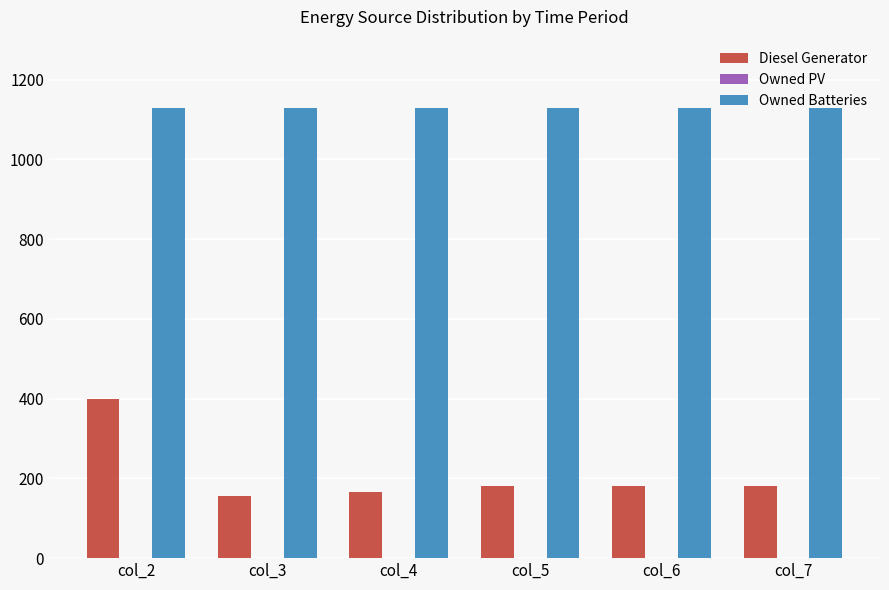

Are the bars horizontal?

No